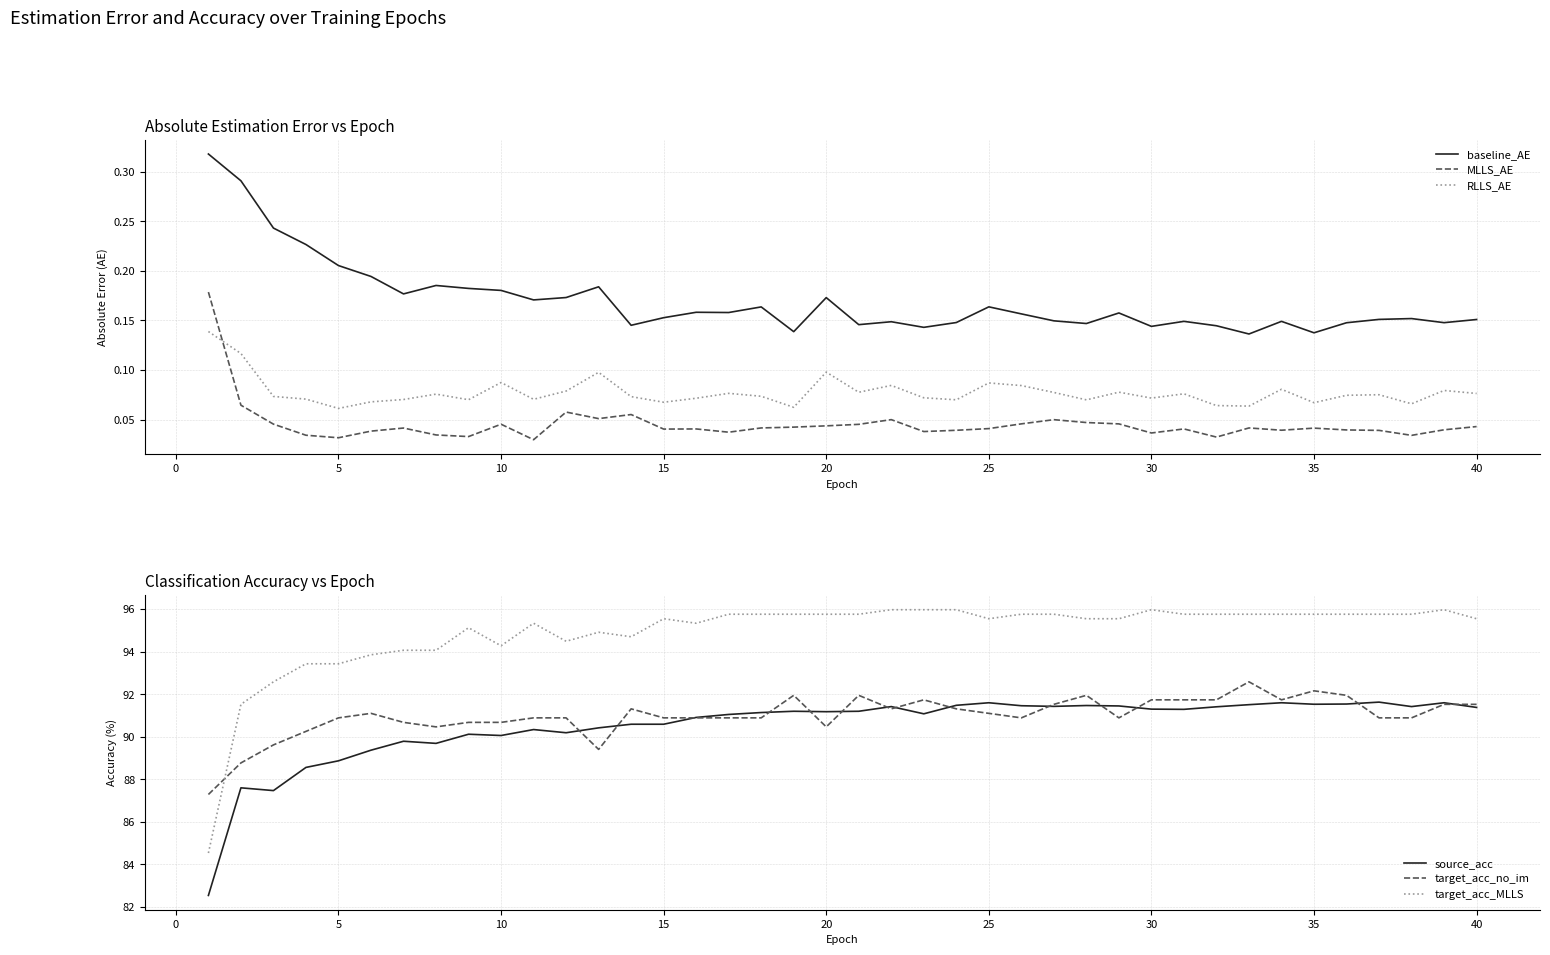

Reading right to left, transcribe all the data shown in this chart.

baseline_AE: 0.2	0.1	0.2	0.2	0.1	0.1	0.1	0.1	0.1	0.1	0.1	0.2	0.1	0.1	0.2	0.2	0.1	0.1	0.1	0.1	0.2	0.1	0.2	0.2	0.2	0.2	0.1	0.2	0.2	0.2	0.2	0.2	0.2	0.2	0.2	0.2	0.2	0.2	0.3	0.3
MLLS_AE: 0.0	0.0	0.0	0.0	0.0	0.0	0.0	0.0	0.0	0.0	0.0	0.0	0.0	0.1	0.0	0.0	0.0	0.0	0.1	0.0	0.0	0.0	0.0	0.0	0.0	0.0	0.1	0.1	0.1	0.0	0.0	0.0	0.0	0.0	0.0	0.0	0.0	0.0	0.1	0.2
RLLS_AE: 0.1	0.1	0.1	0.1	0.1	0.1	0.1	0.1	0.1	0.1	0.1	0.1	0.1	0.1	0.1	0.1	0.1	0.1	0.1	0.1	0.1	0.1	0.1	0.1	0.1	0.1	0.1	0.1	0.1	0.1	0.1	0.1	0.1	0.1	0.1	0.1	0.1	0.1	0.1	0.1
source_acc: 91.4	91.6	91.4	91.6	91.5	91.5	91.6	91.5	91.4	91.3	91.3	91.5	91.5	91.4	91.5	91.6	91.5	91.1	91.4	91.2	91.2	91.2	91.1	91.0	90.9	90.6	90.6	90.4	90.2	90.3	90.1	90.1	89.7	89.8	89.4	88.9	88.6	87.5	87.6	82.5
target_acc_no_im: 91.5	91.5	90.9	90.9	91.9	92.2	91.7	92.6	91.7	91.7	91.7	90.9	91.9	91.5	90.9	91.1	91.3	91.7	91.3	91.9	90.5	91.9	90.9	90.9	90.9	90.9	91.3	89.4	90.9	90.9	90.7	90.7	90.5	90.7	91.1	90.9	90.3	89.6	88.8	87.3
target_acc_MLLS: 95.6	96.0	95.8	95.8	95.8	95.8	95.8	95.8	95.8	95.8	96.0	95.6	95.6	95.8	95.8	95.6	96.0	96.0	96.0	95.8	95.8	95.8	95.8	95.8	95.3	95.6	94.7	94.9	94.5	95.3	94.3	95.1	94.1	94.1	93.9	93.4	93.4	92.6	91.5	84.5